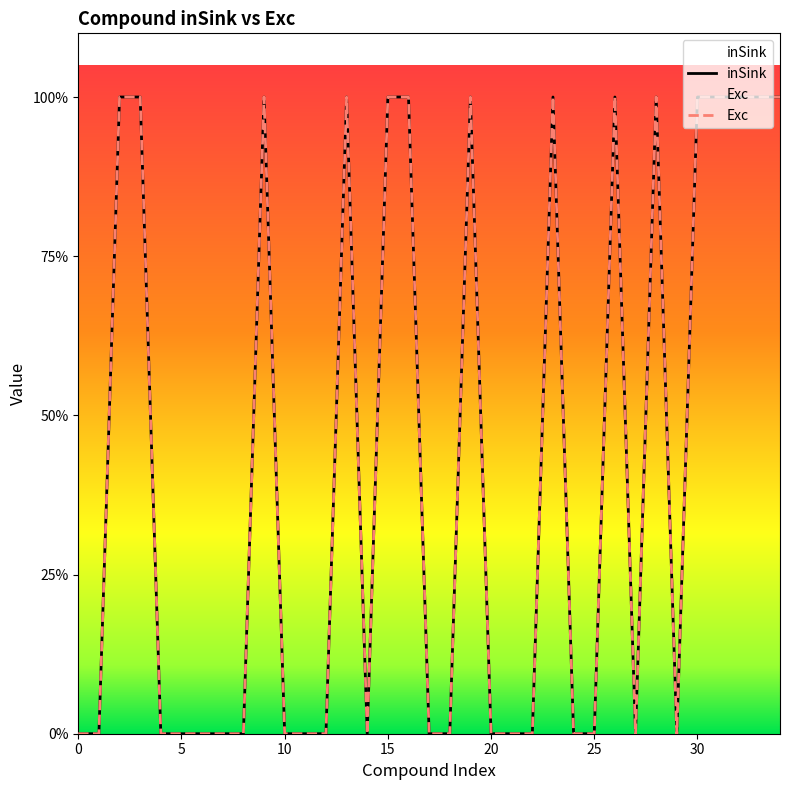

True or false: Exc and inSink cross at least once.

False